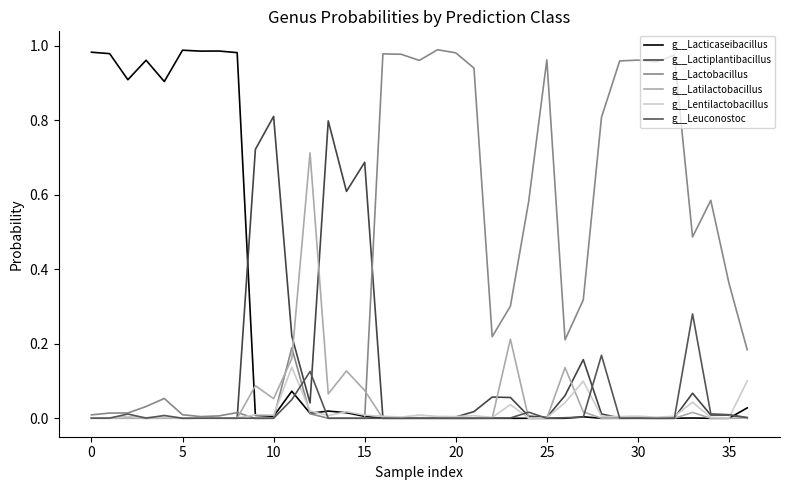

How many lines are shown in the chart?

6